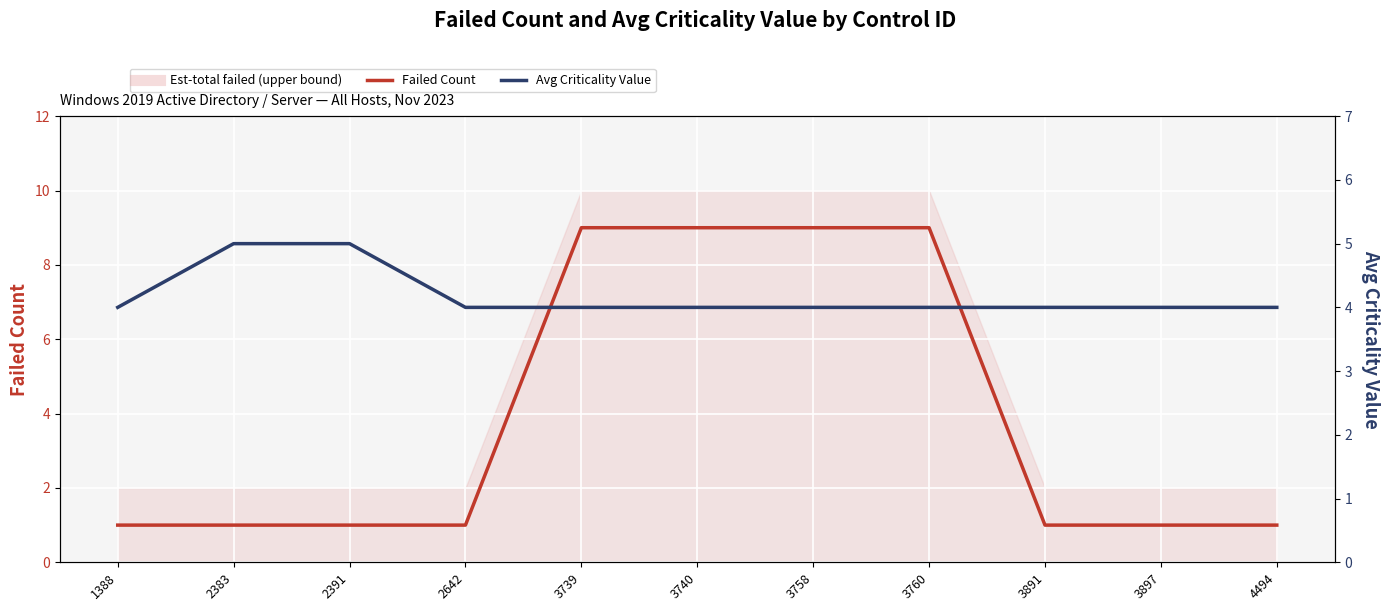

Between 3891 and 3897, which series saw the biggest shift?

Failed Count